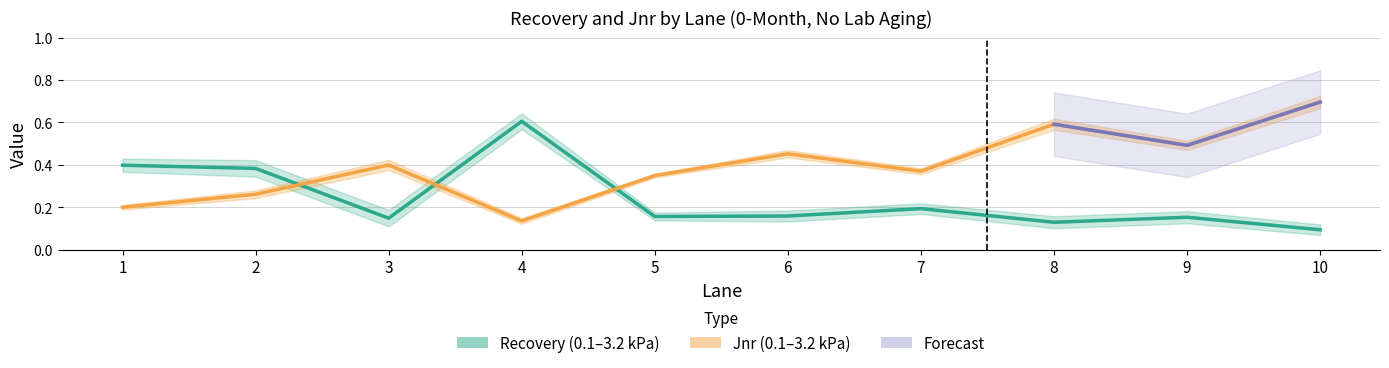

What is the value of the Jnr_0.1kPa point at the 5th from the left?

0.3